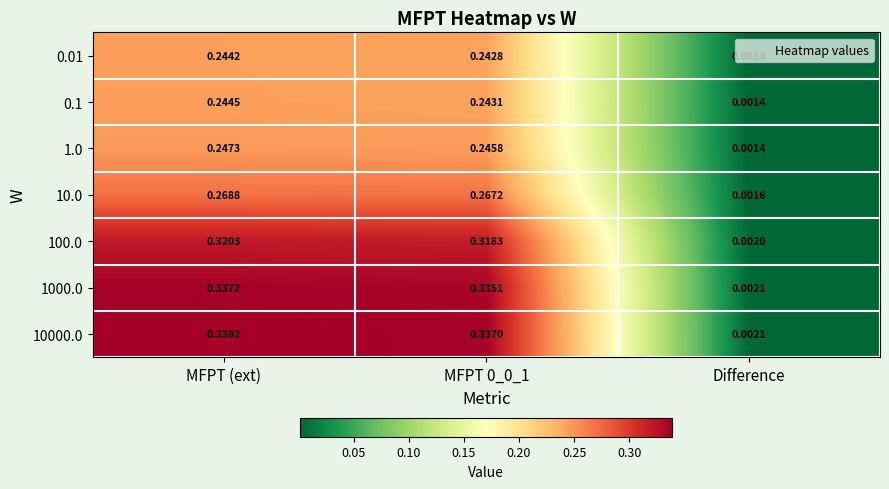

At which category is the sum across all series the highest?

MFPT (ext)